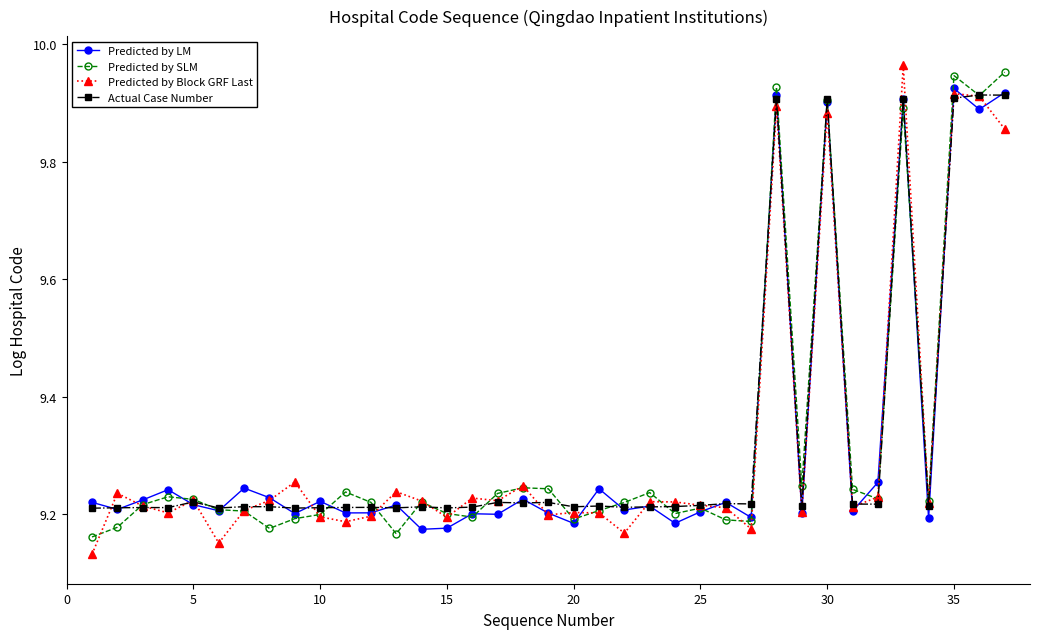

What is the difference between the maximum and minimum values in the Actual Case Number series?

0.7